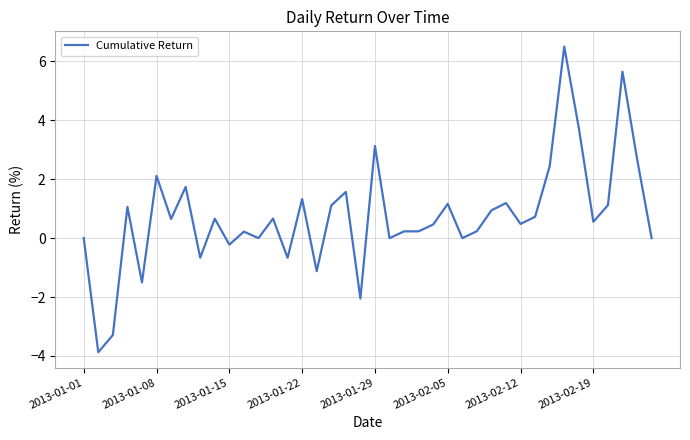

What is the difference between the maximum and minimum values?

10.4